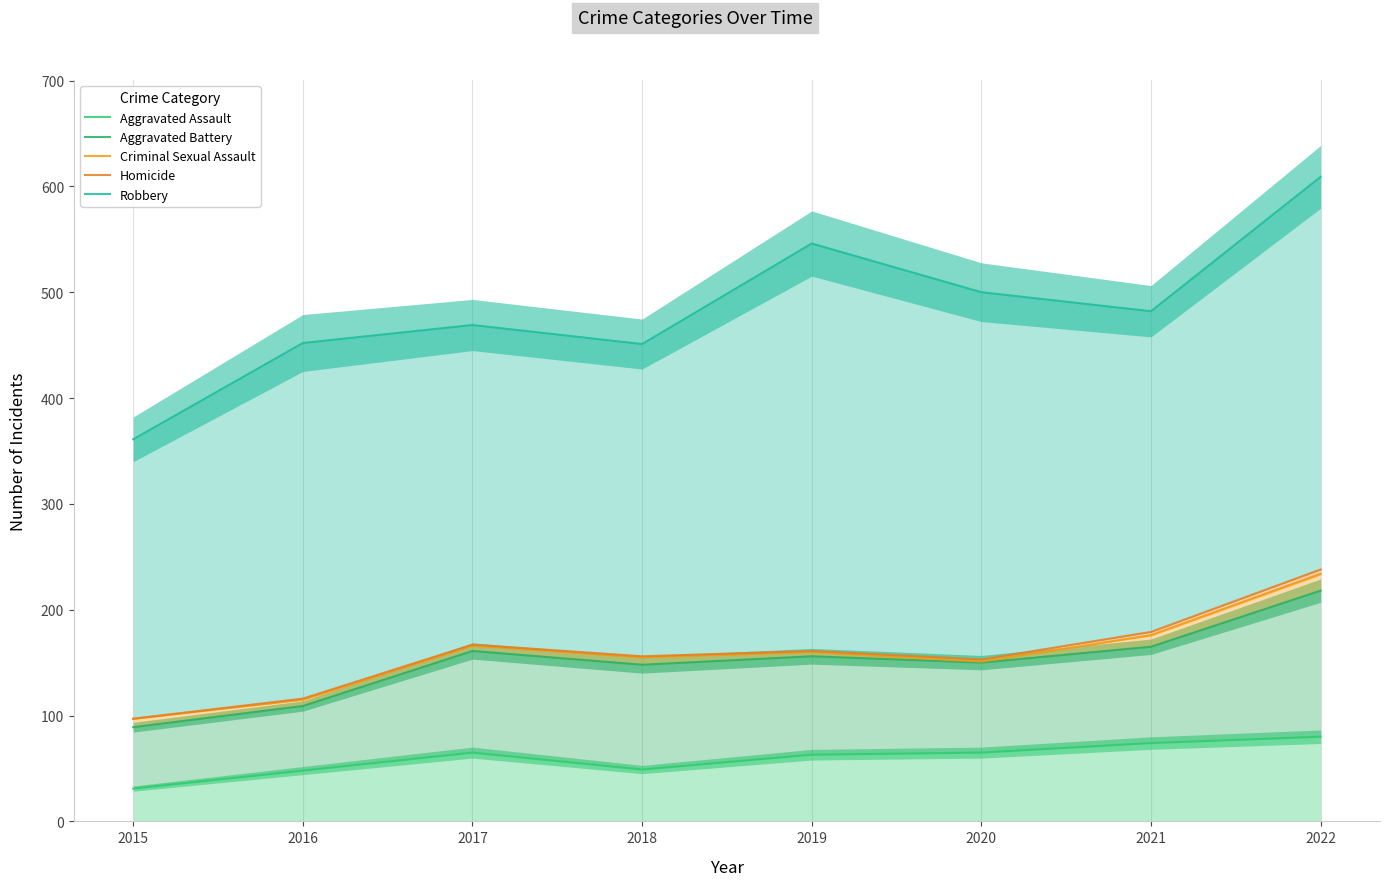

What is the spread (max minus min) of values at 2022?

529